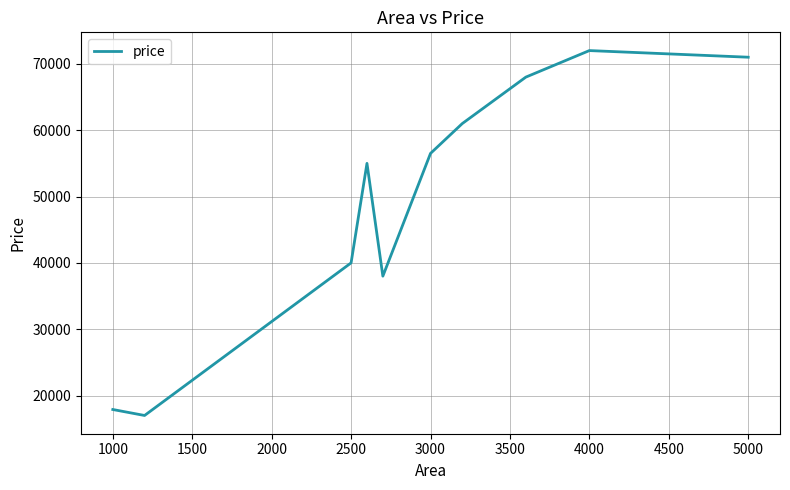

What is the minimum value shown in the chart?

17000